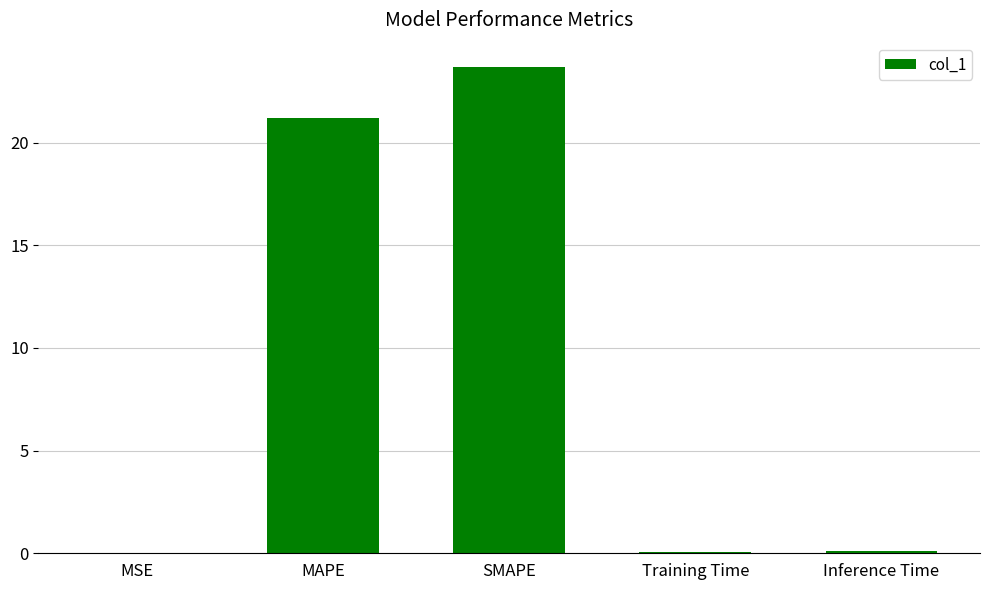

Which category has the highest value across all series?

SMAPE